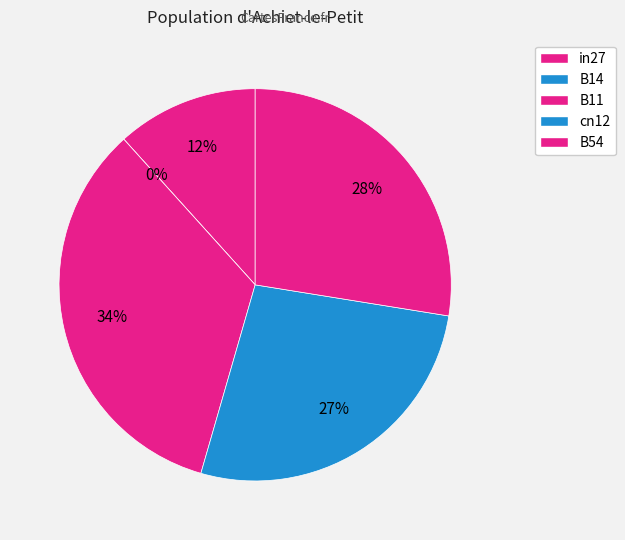

What is the largest slice in the pie chart?

B11